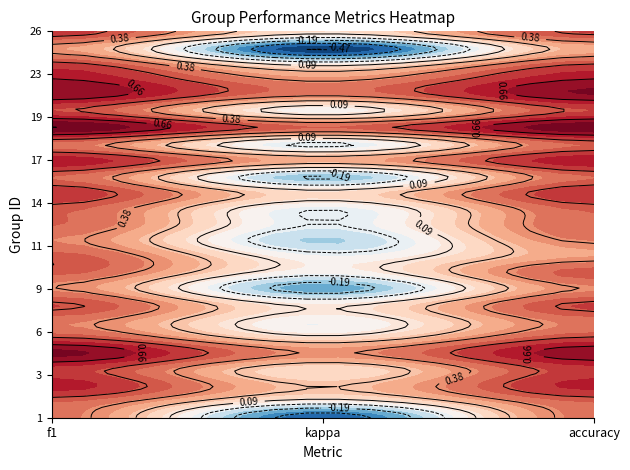

The 9 series shows 0.5 at accuracy. True or false?

False